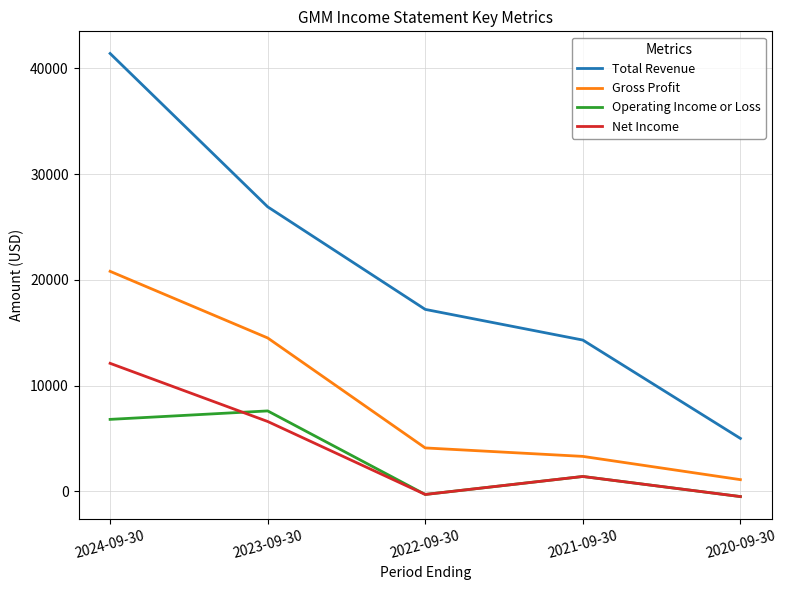

What are all the series names shown in the legend?

Total Revenue, Gross Profit, Operating Income or Loss, Net Income